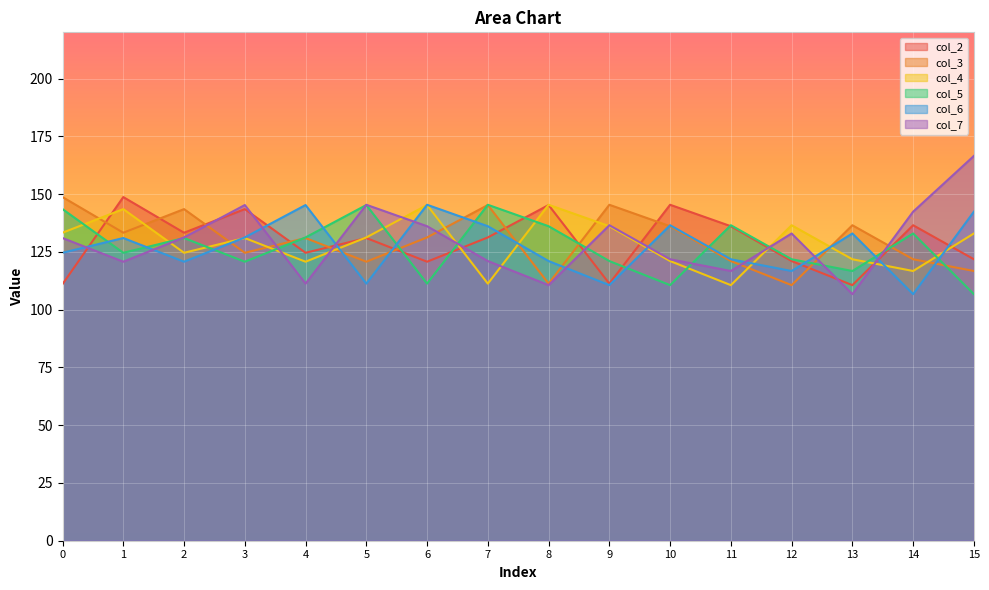

How many values in the col_4 series are below 131?

8